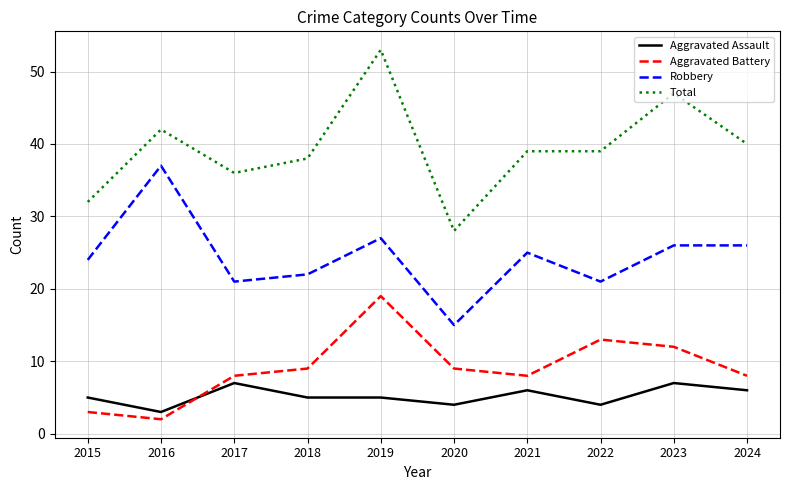

At which category is the sum across all series the highest?

2019